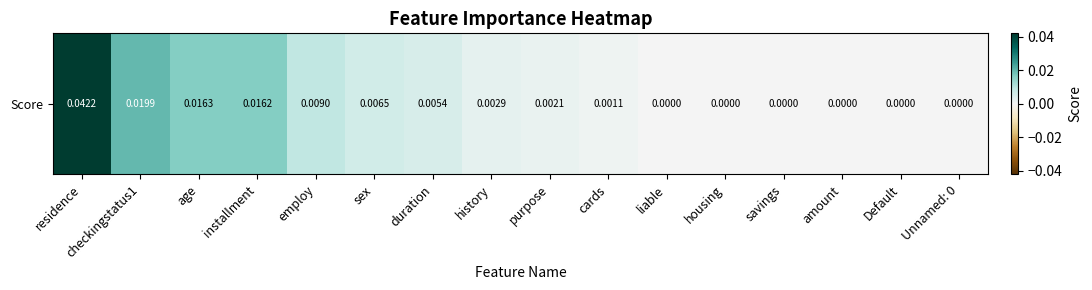

What is the sum of all values?

0.1